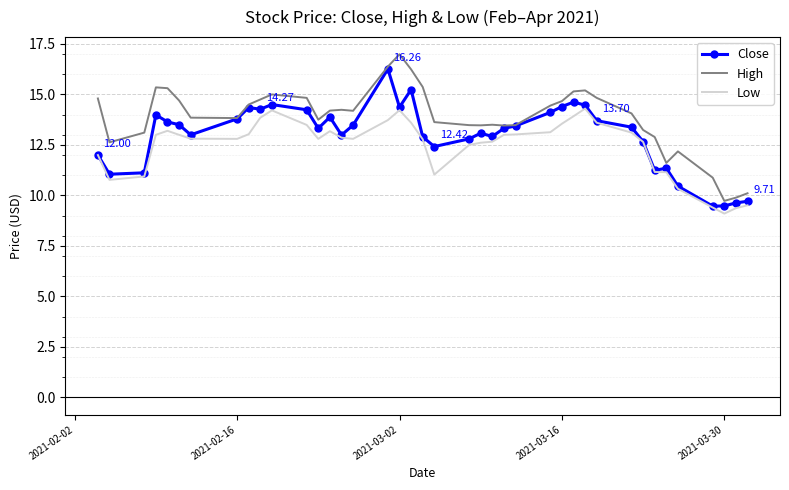

True or false: Low and High cross at least once.

False